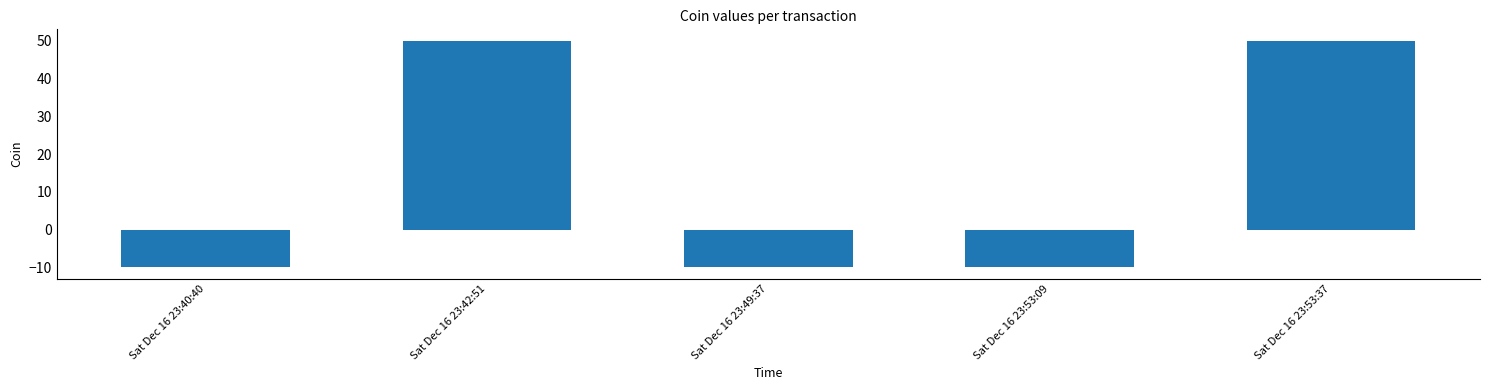

True or false: the data shows 50 at Sat Dec 16 23:53:37.

True